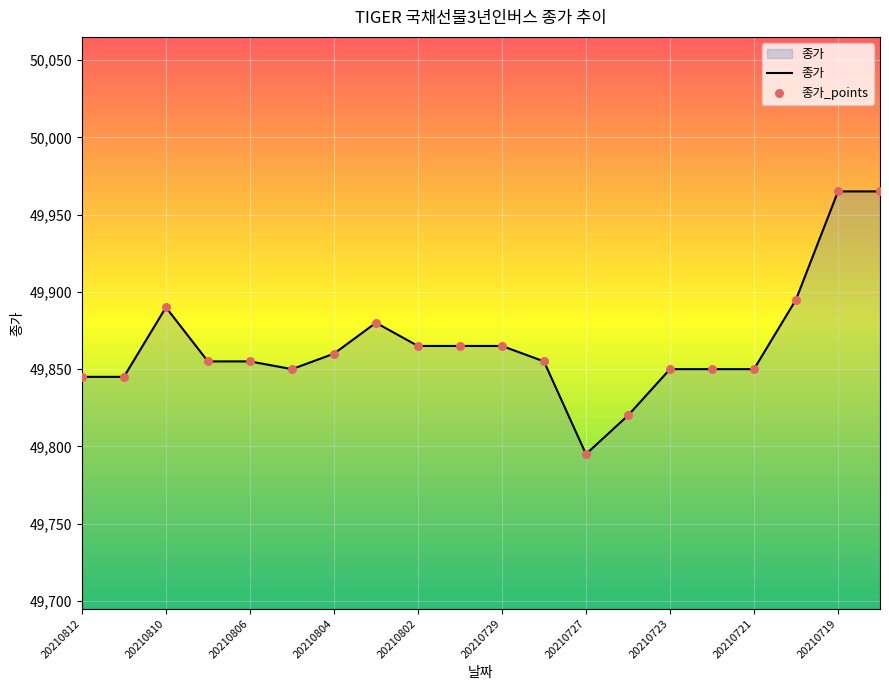

What is the greatest value displayed?

49965